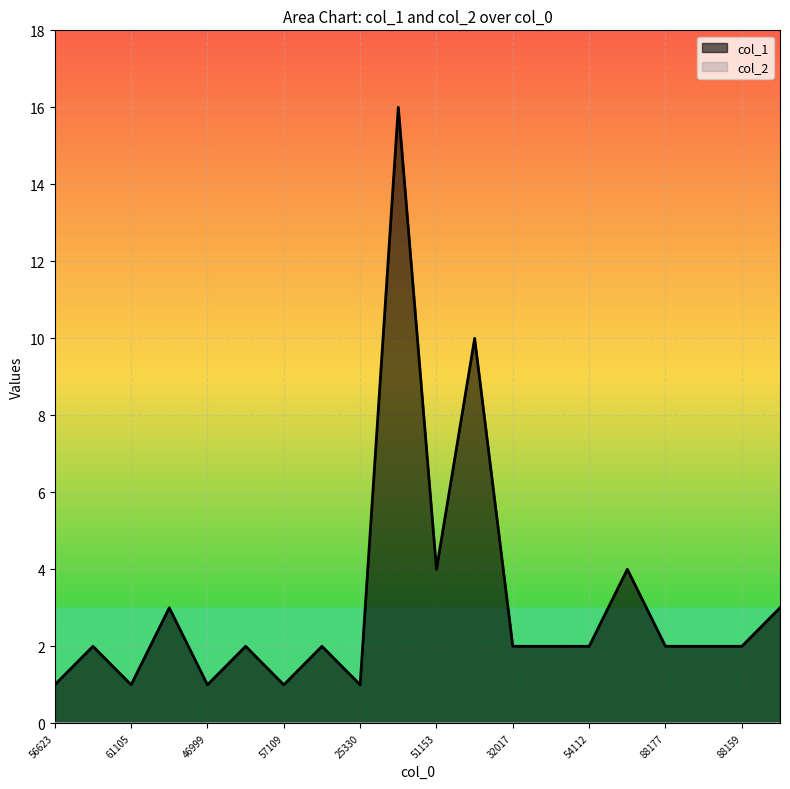

Reading left to right, what are all the values shown in this chart?

56623=1	62063=2	61105=1	61109=3	46999=1	40224=2	57109=1	60171=2	25330=1	25806=16	51153=4	27098=10	32017=2	11072=2	54112=2	54100=4	88177=2	88090=2	88159=2	88109=3